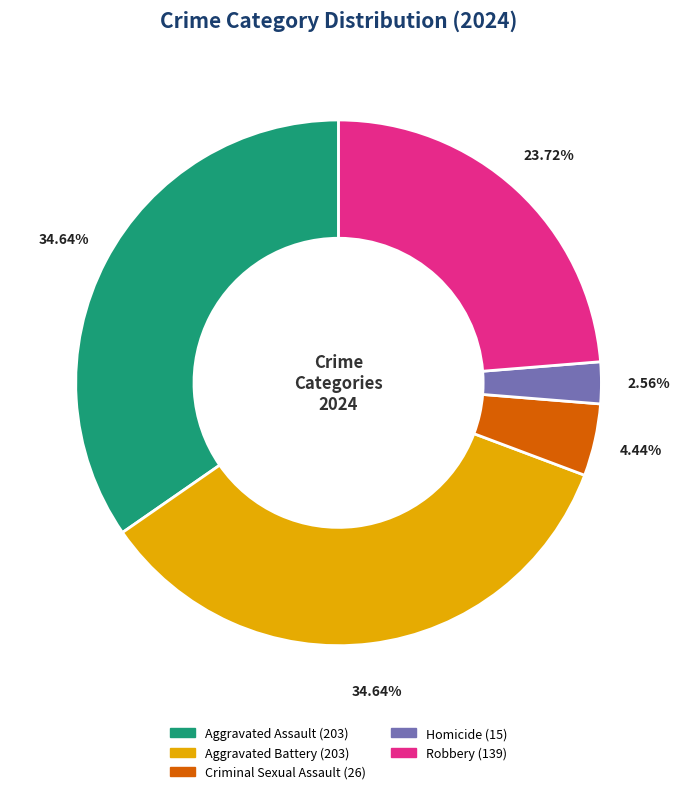

Is Aggravated Battery the majority of the pie?

No